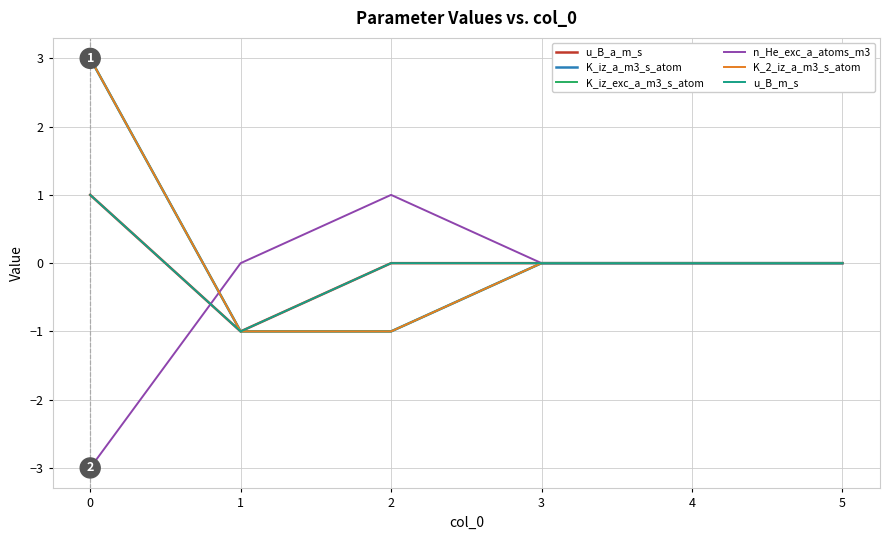

True or false: K_2_iz_a_m3_s_atom and u_B_m_s intersect in this chart.

False